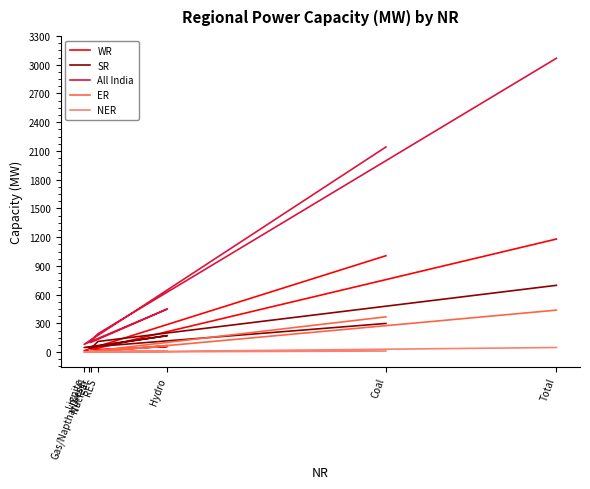

Which series has the widest spread of values?

All India